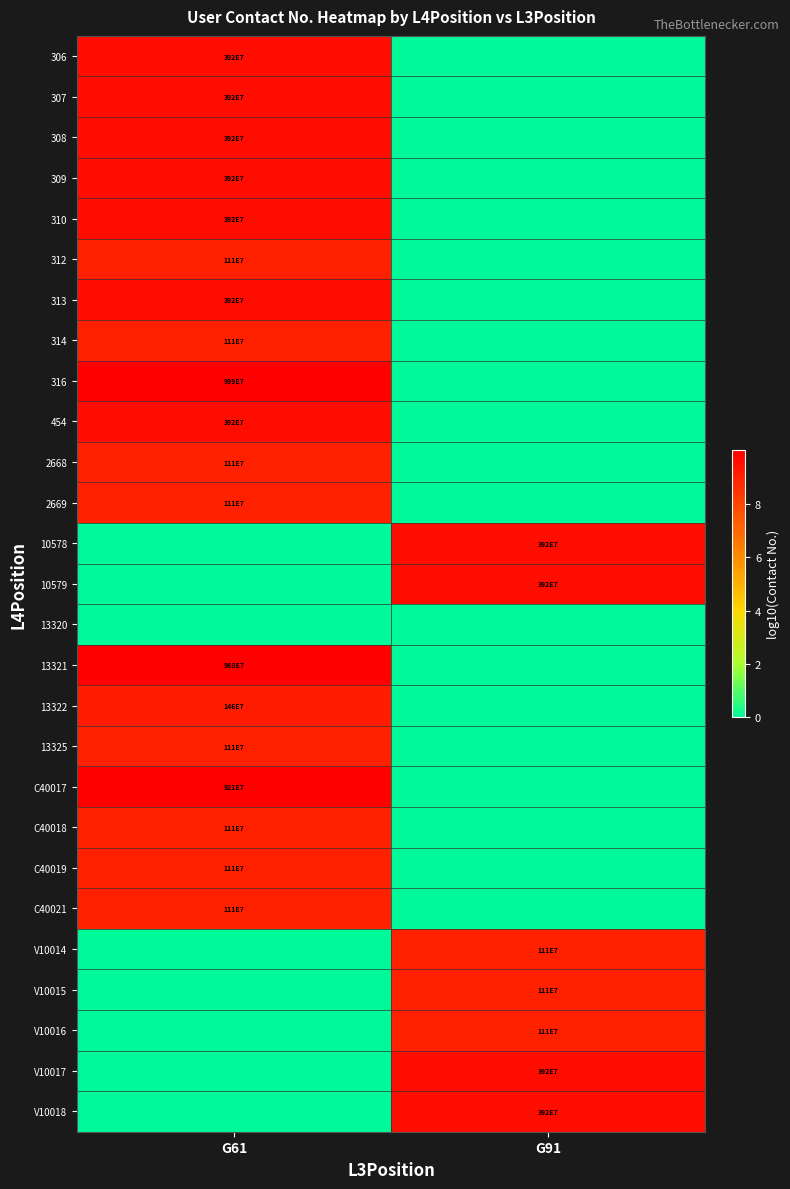

The value of V10017 at G91 is 3920000000. True or false?

True